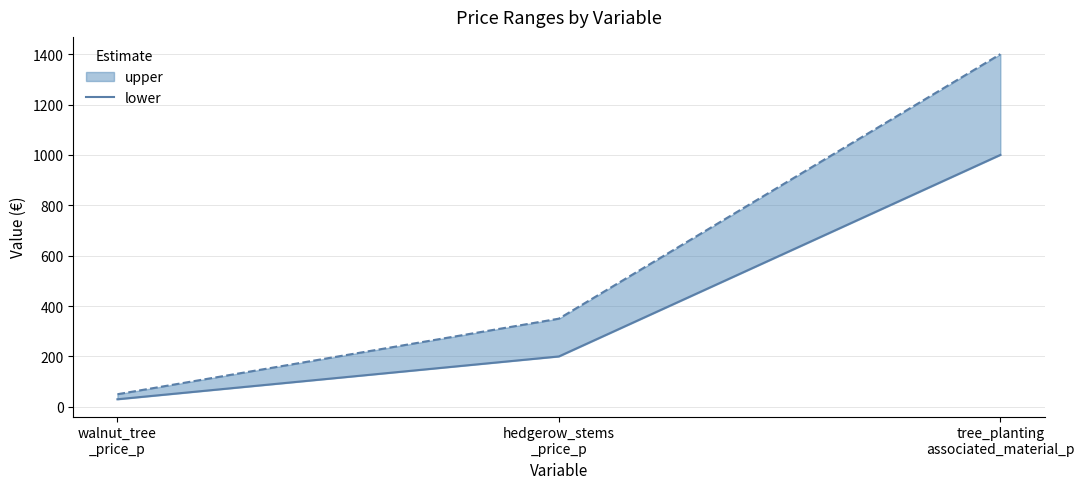

Rank the categories by value from highest to lowest.

tree_planting
associated_material_p, hedgerow_stems
_price_p, walnut_tree
_price_p